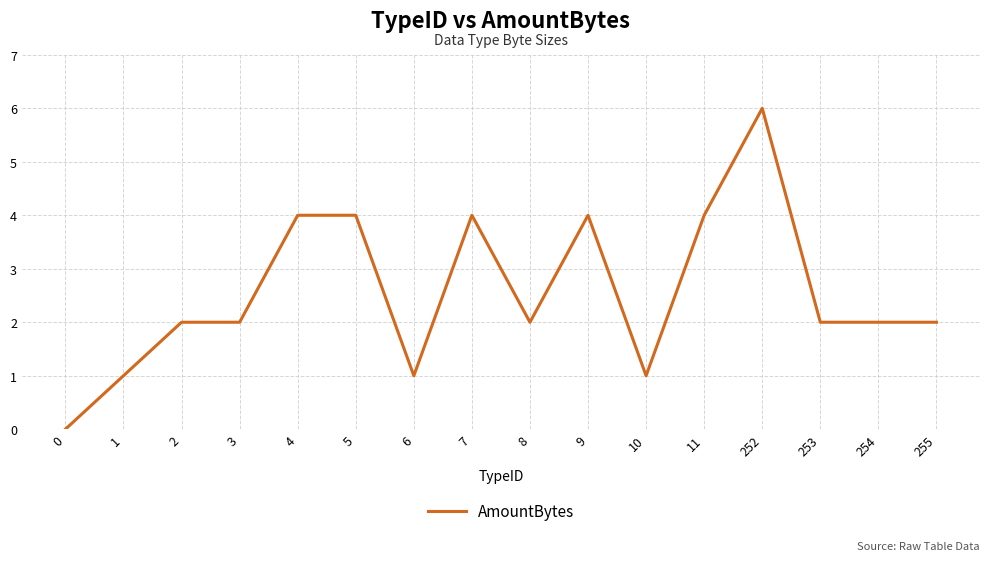

How many series are shown in this chart?

1